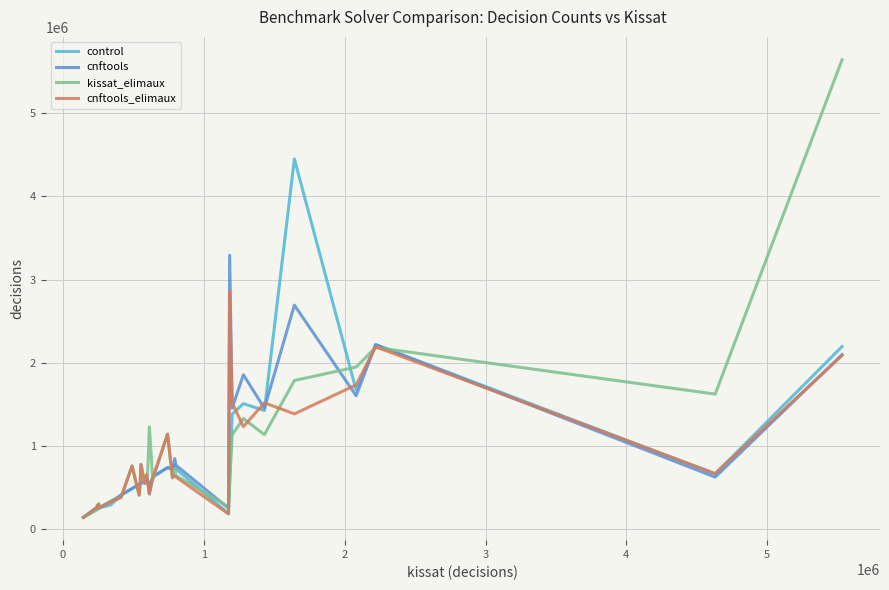

What is the minimum value shown in the chart?

146060